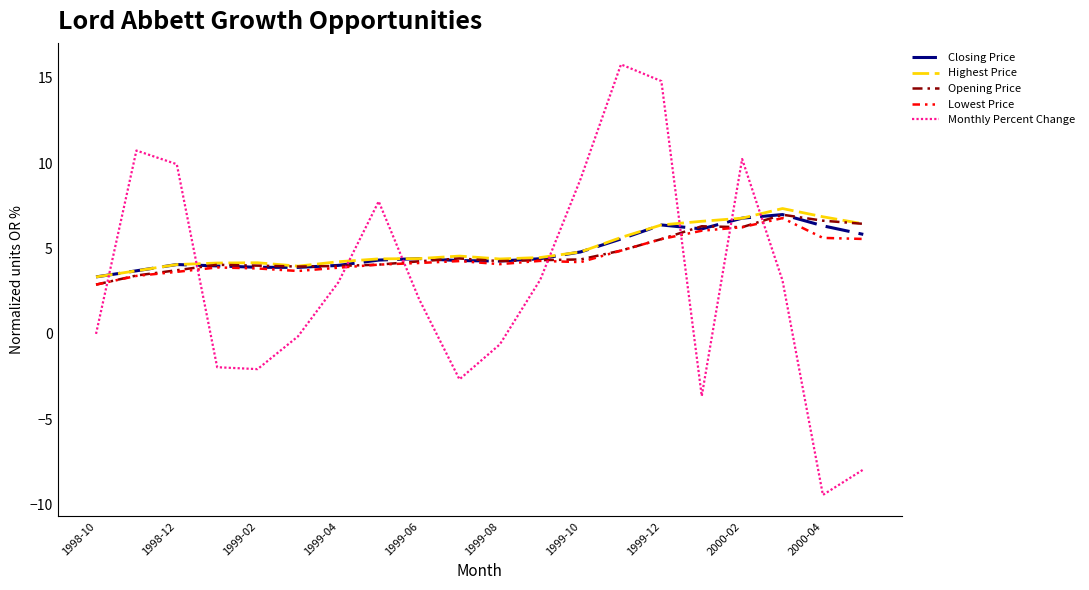

Which series ends up on top after the final intersection of Monthly Percent Change and Lowest Price?

Lowest Price